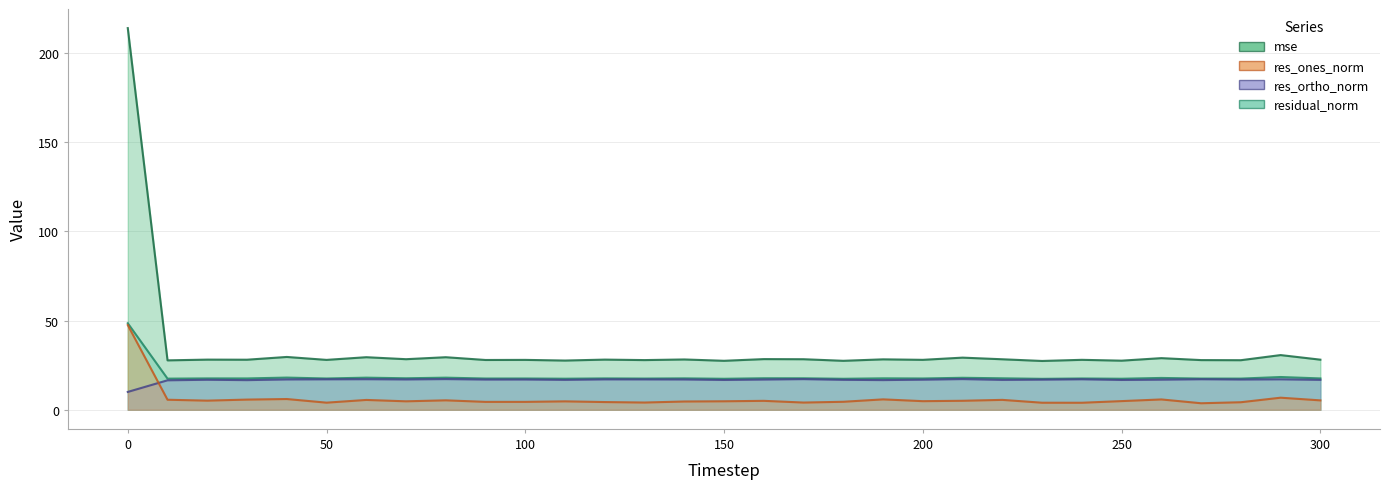

Reading left to right, extract all data points from this chart.

mse: 213.9	27.7	28.1	28.1	29.6	28.0	29.5	28.4	29.5	27.9	28.0	27.6	28.1	27.9	28.2	27.5	28.4	28.3	27.5	28.3	28.0	29.2	28.3	27.4	28.0	27.5	28.9	27.8	27.8	30.7	28.1
res_ones_norm: 47.5	5.6	5.1	5.7	6.0	4.0	5.5	4.7	5.3	4.4	4.4	4.7	4.3	4.1	4.6	4.8	5.0	4.0	4.5	5.8	4.8	5.0	5.5	4.0	3.9	4.9	5.8	3.7	4.2	6.8	5.3
res_ortho_norm: 10.0	16.5	16.8	16.6	17.0	17.1	17.1	17.0	17.2	17.0	17.0	16.8	17.0	17.0	17.0	16.7	17.0	17.2	16.8	16.6	16.9	17.2	16.8	16.9	17.1	16.7	16.9	17.1	17.0	17.1	16.8
residual_norm: 48.5	17.5	17.6	17.6	18.0	17.5	18.0	17.7	18.0	17.5	17.5	17.4	17.6	17.5	17.6	17.4	17.7	17.7	17.4	17.6	17.5	17.9	17.6	17.3	17.5	17.4	17.8	17.5	17.5	18.4	17.6